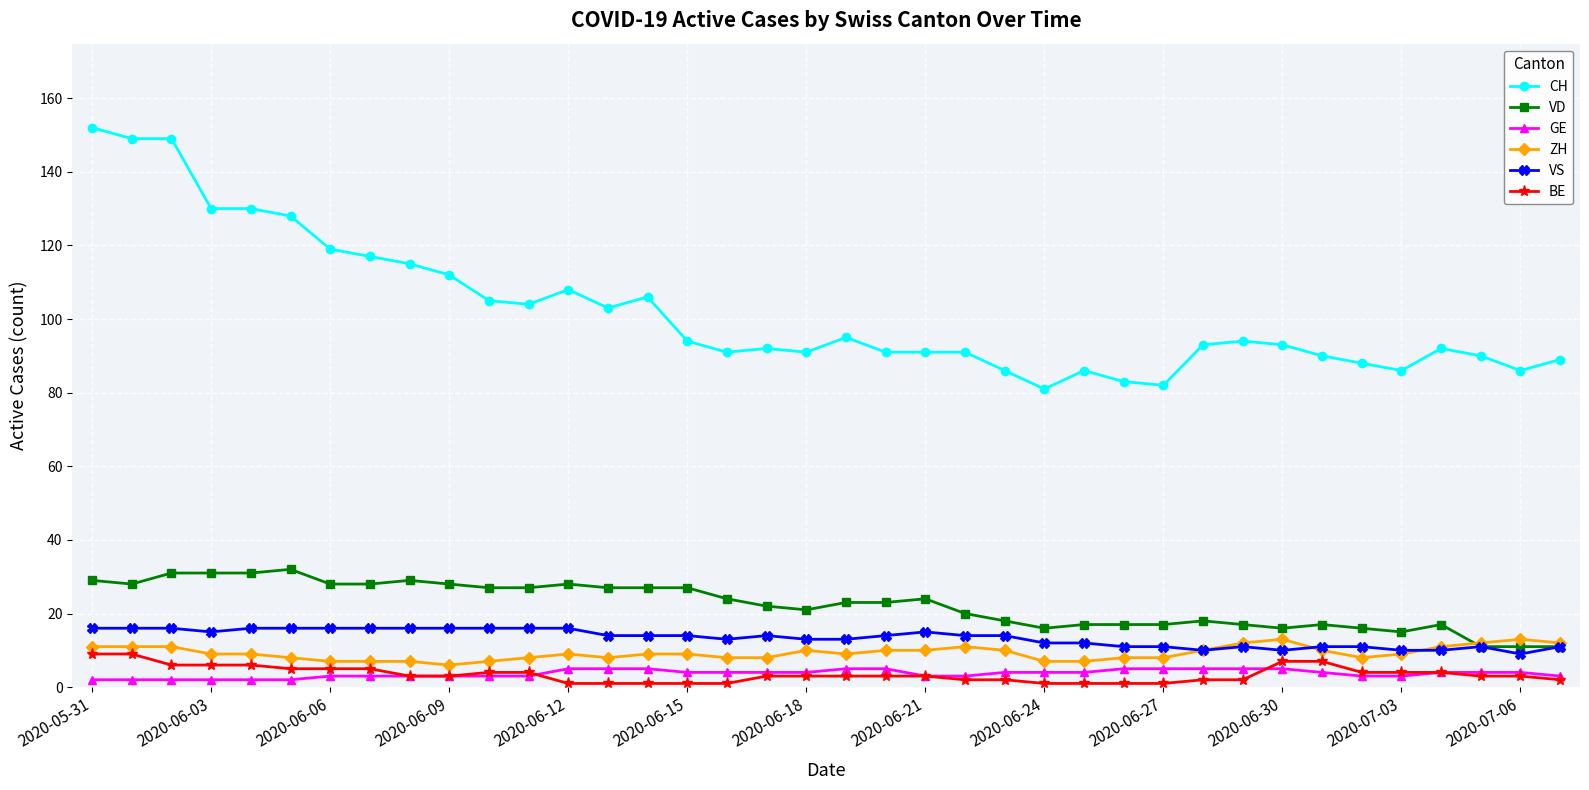

Which series has the largest total across all categories?

CH